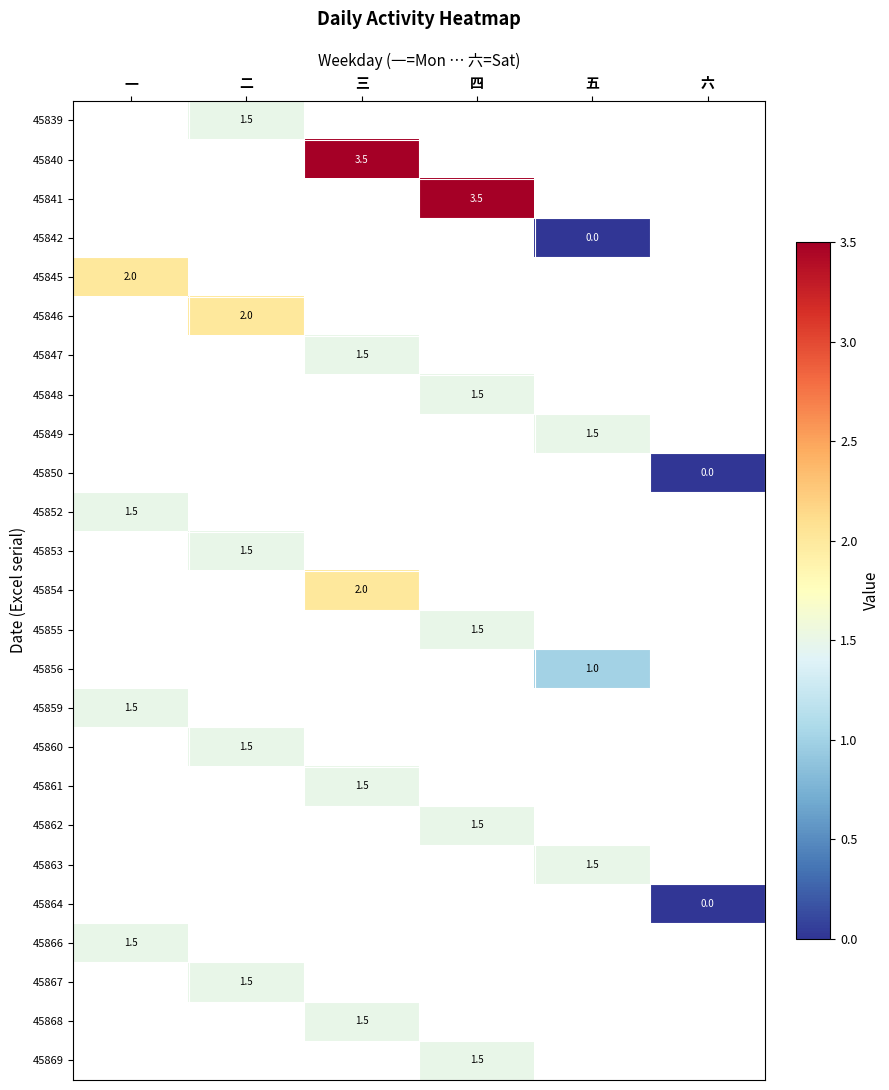

How many data points does each series have?

6